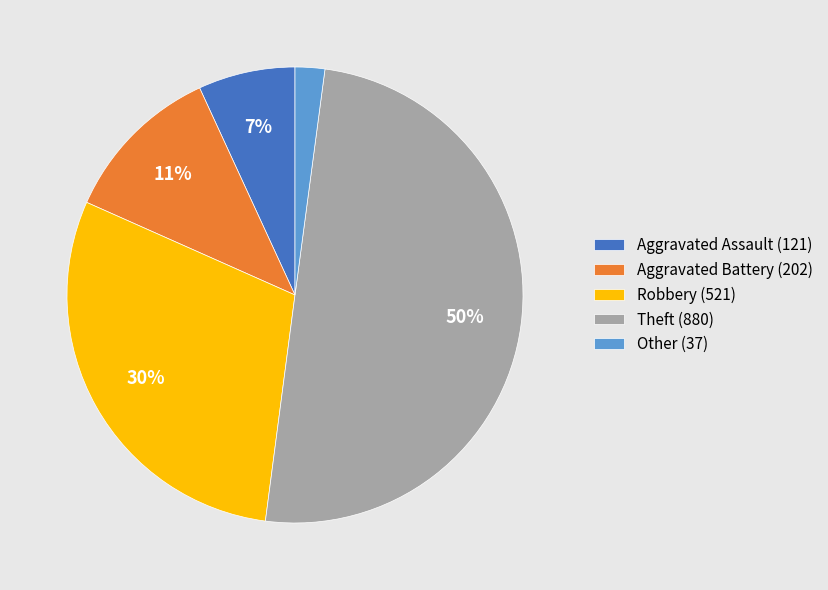

Combined, do Other (37) and Aggravated Battery (202) account for over 50%?

No